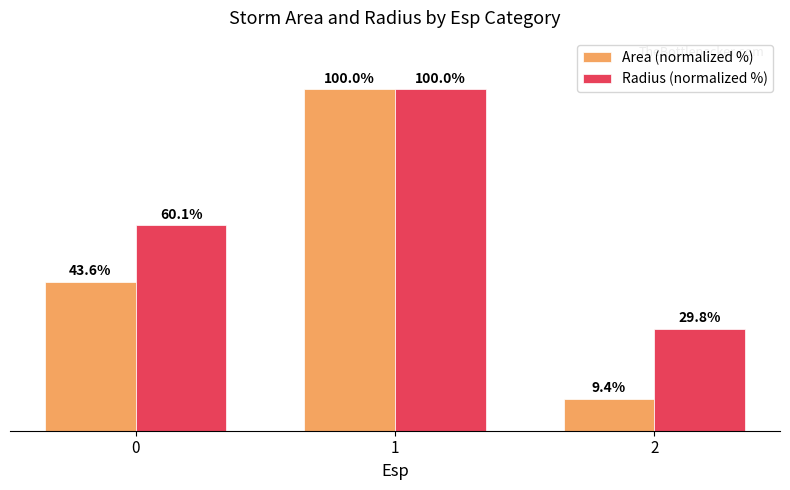

Rank the series at 0 from highest to lowest value.

Radius (normalized %), Area (normalized %)